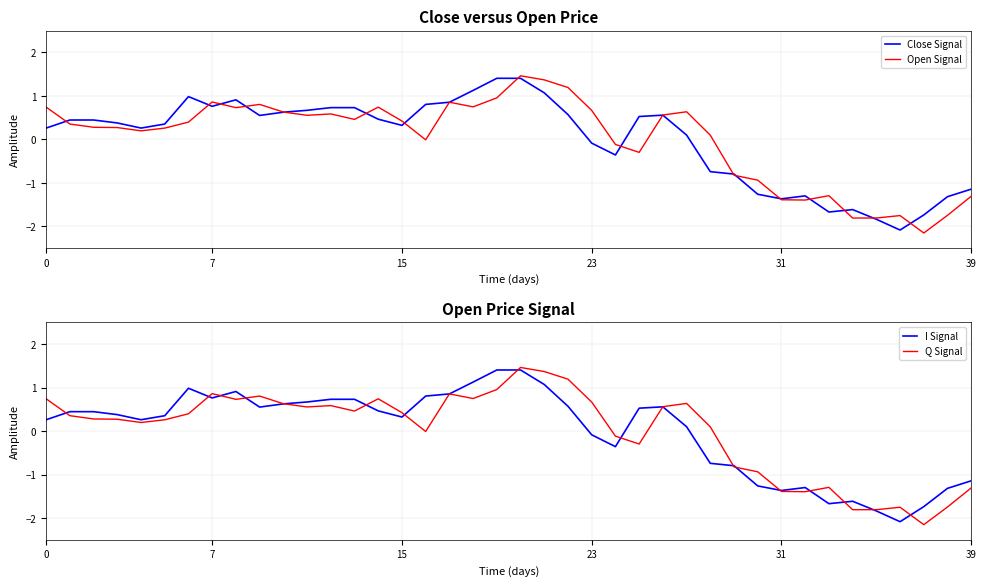

How many values in the Q Signal series are below 0?

14